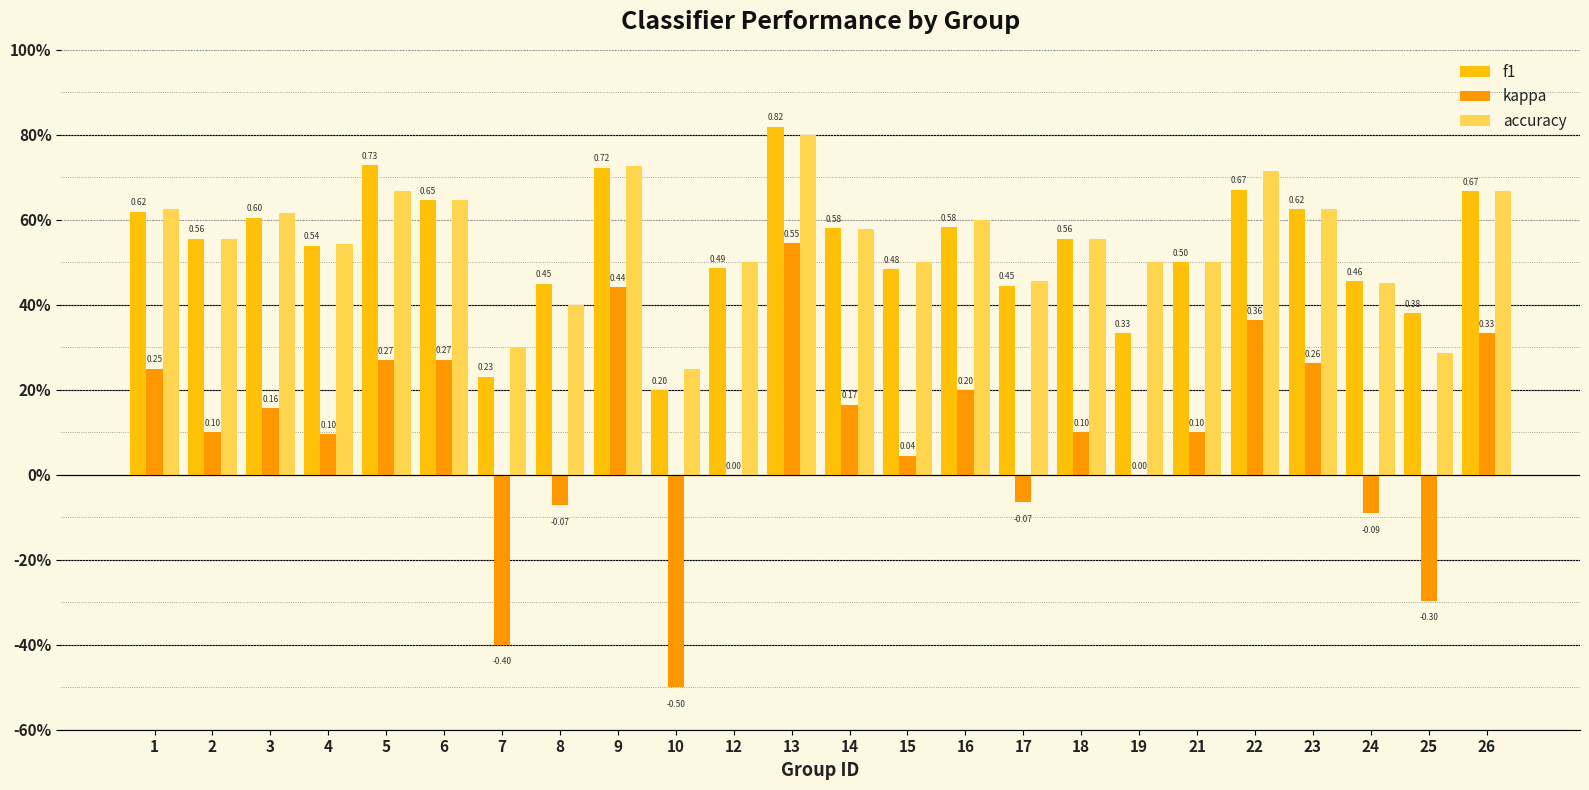

Rank the series by their maximum value, from lowest to highest.

kappa, accuracy, f1